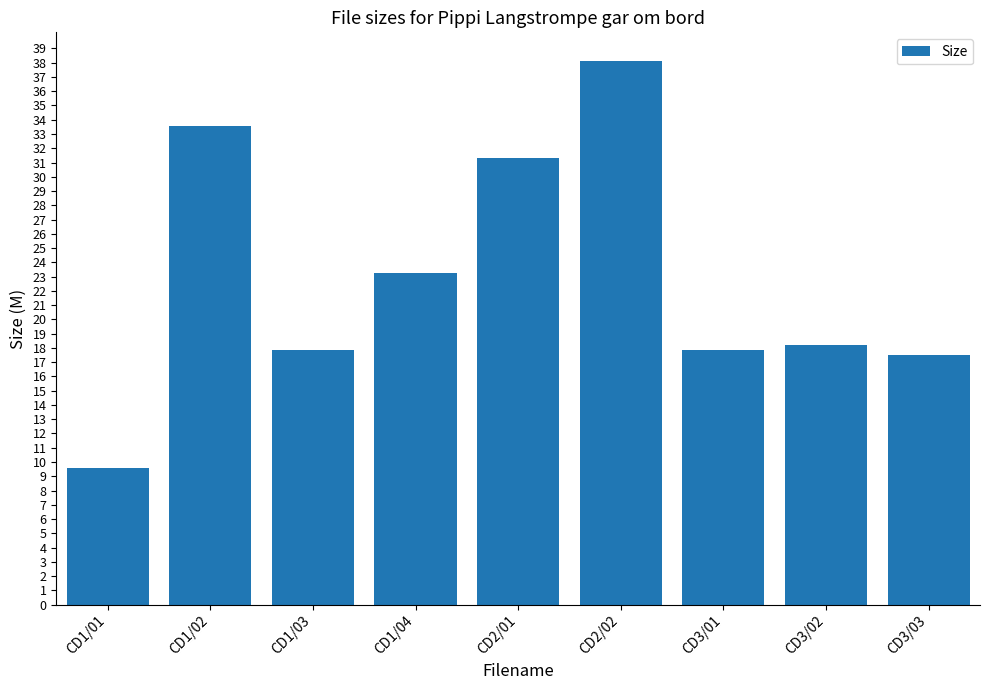

The value at CD1/04 is 23.2. True or false?

True